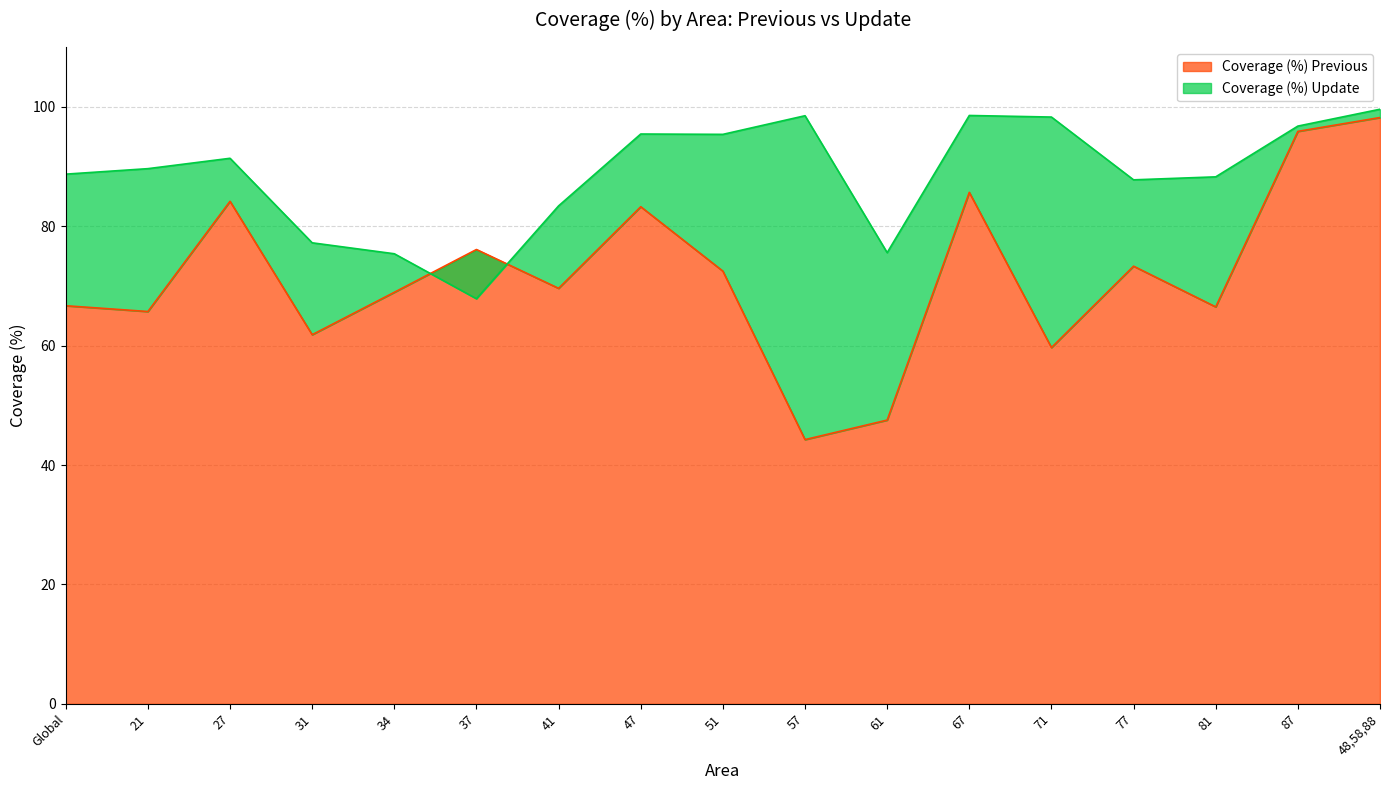

What is the value of the Coverage (%) Previous point at the 11th from the left?

47.5